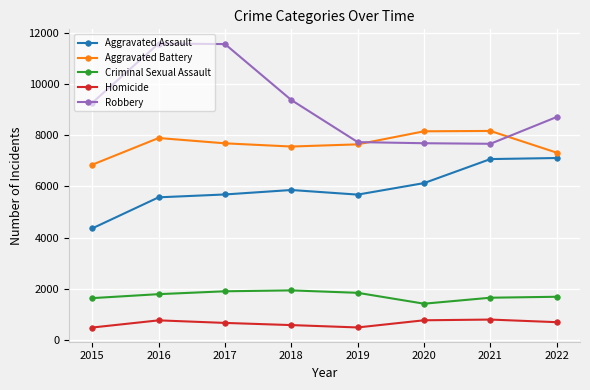

The value of Aggravated Assault at 2016 is 5572. True or false?

True